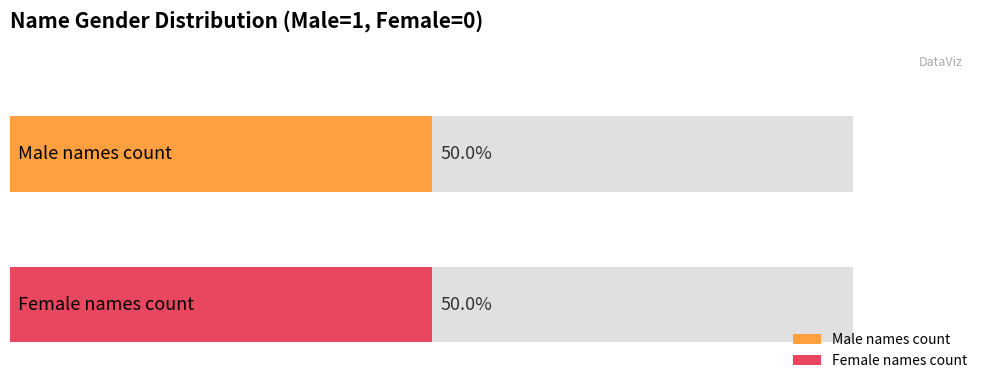

Rank the series by their maximum value, from lowest to highest.

Female (0), Male (1)